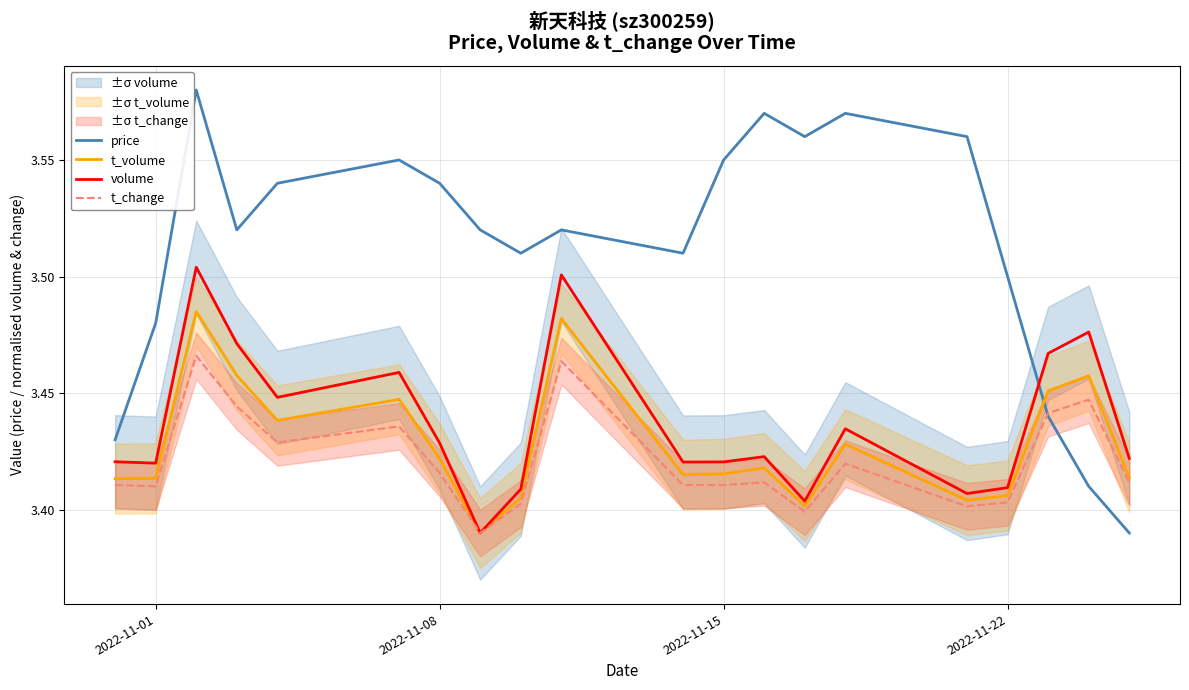

What is the difference between the maximum and minimum values in the volume series?

0.1